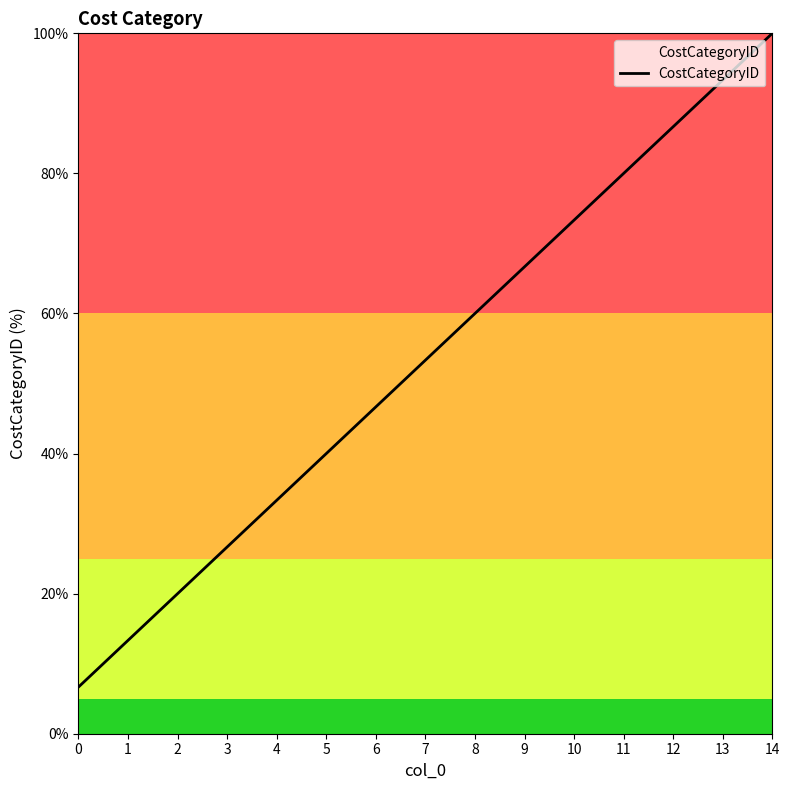

Which label corresponds to the largest value in the chart?

14